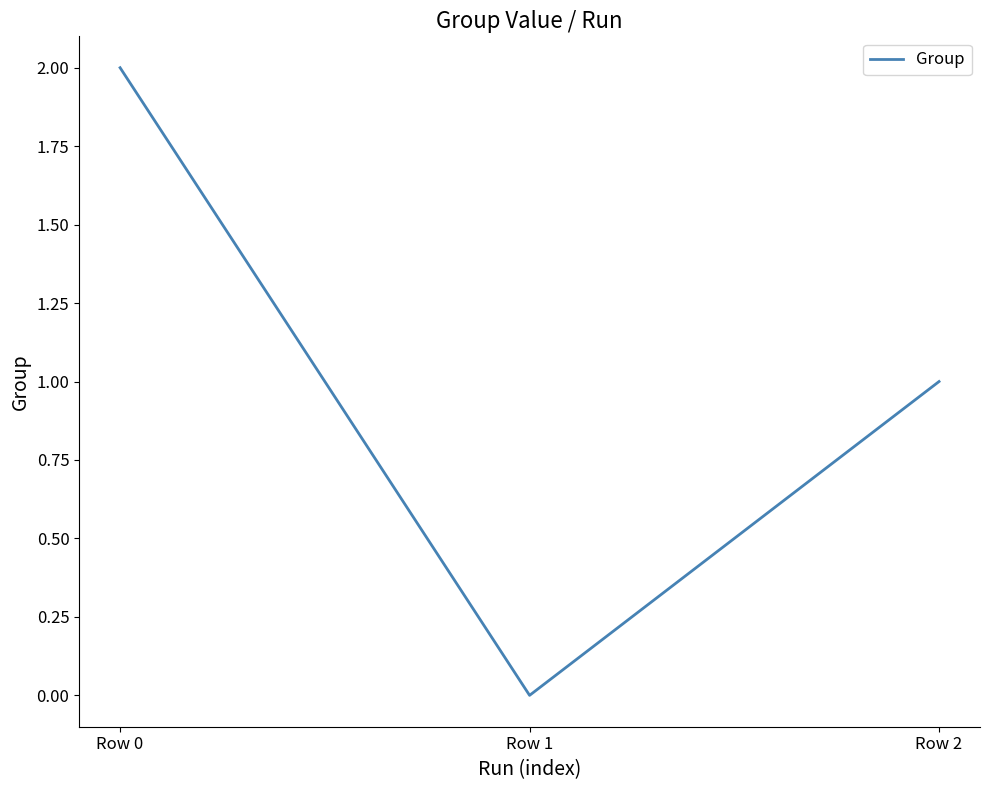

Is it true that the value at Row 1 is 1?

False